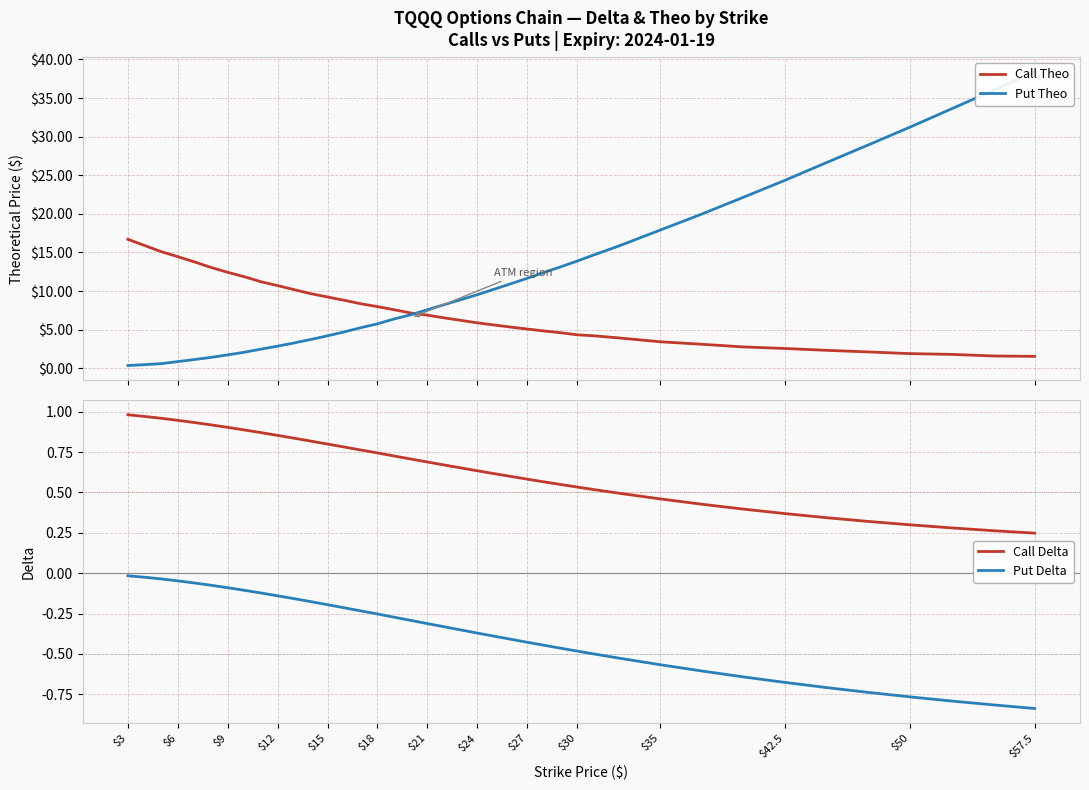

True or false: Call Delta has a value of 0.8 at $15.

True